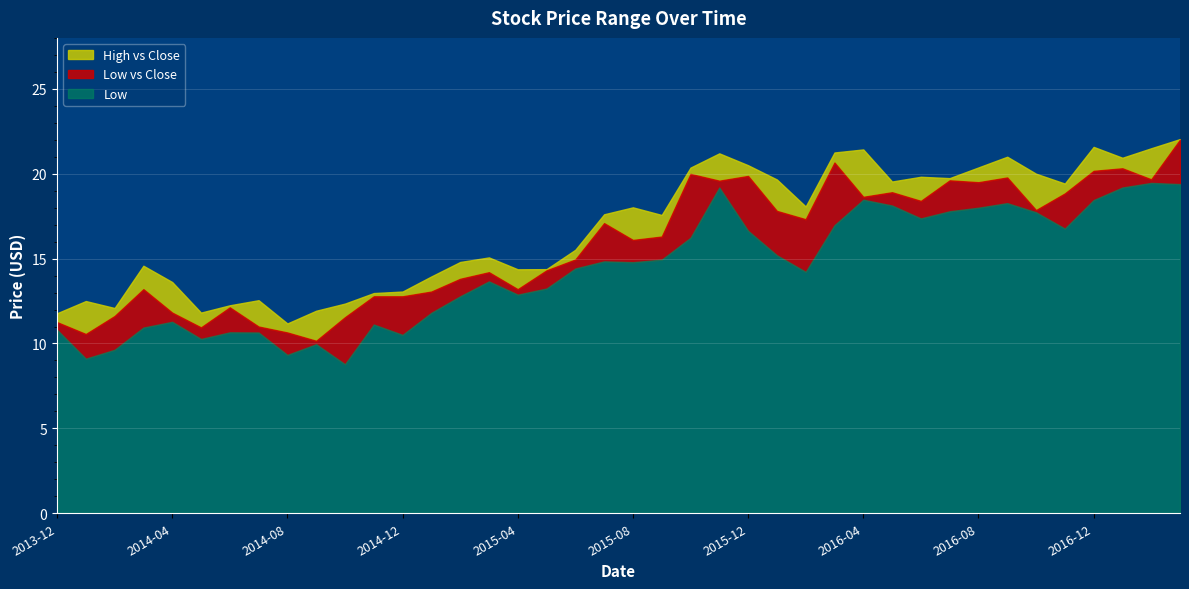

What is the difference between the High values at 2017-01 and 2015-09?

3.4